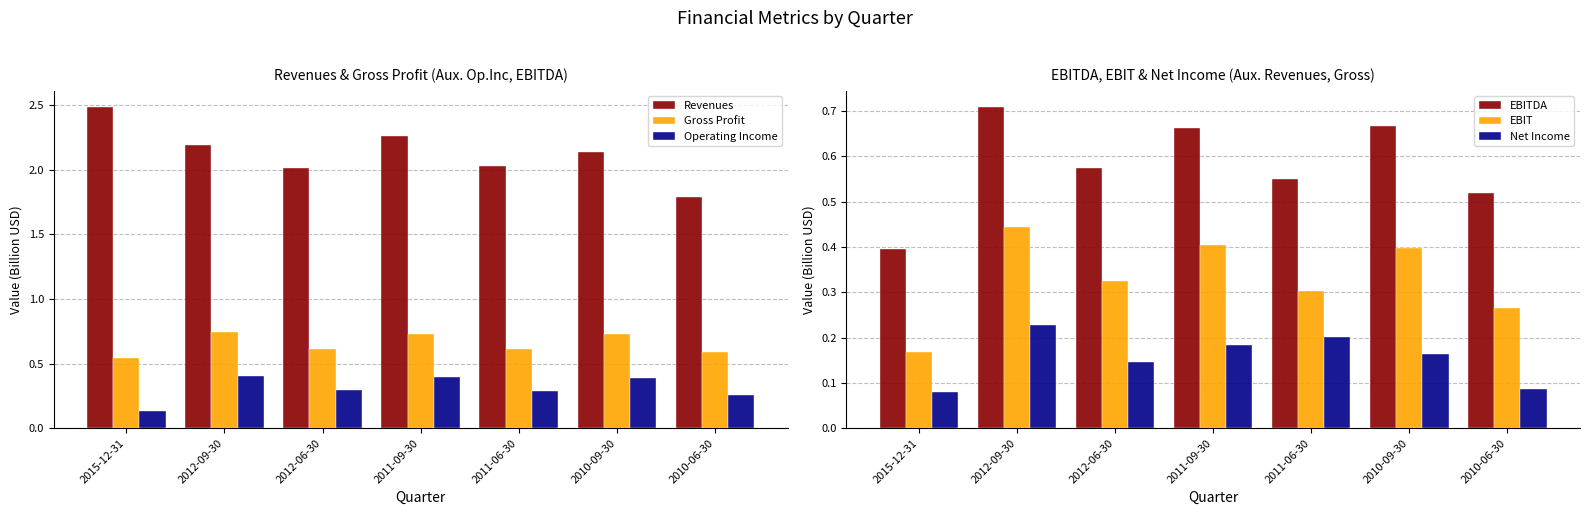

What value does the Net Income series have at 2012-09-30?

0.2